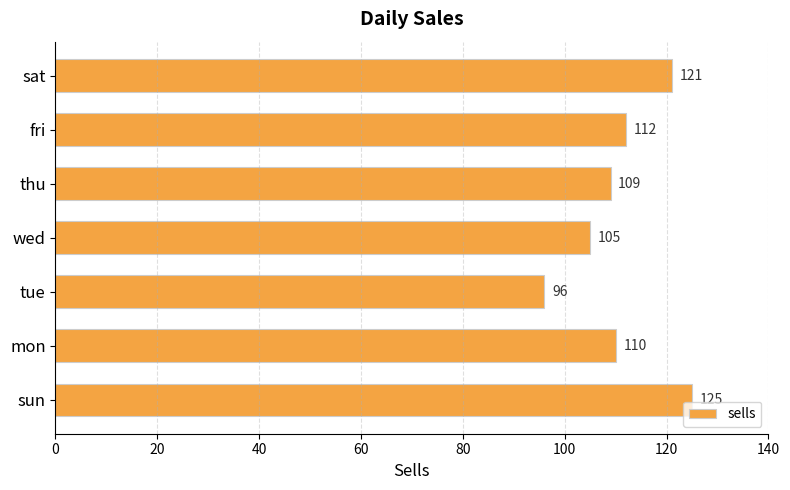

What is the ratio of the value at fri to the value at mon?

1.0